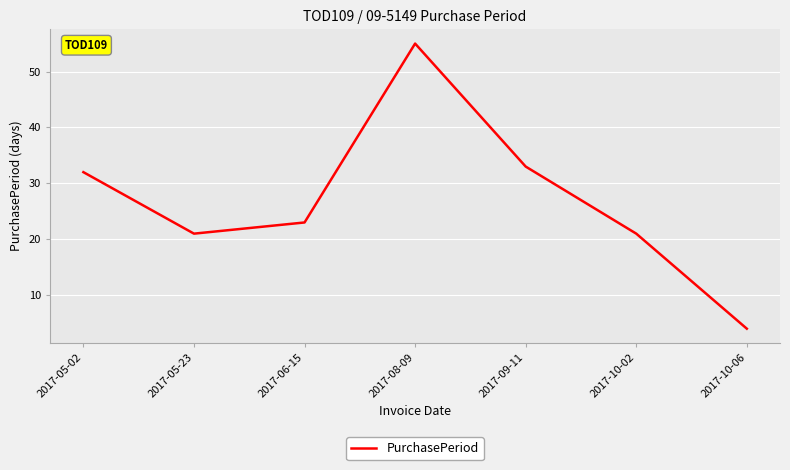

Where is the first local minimum?

2017-05-23